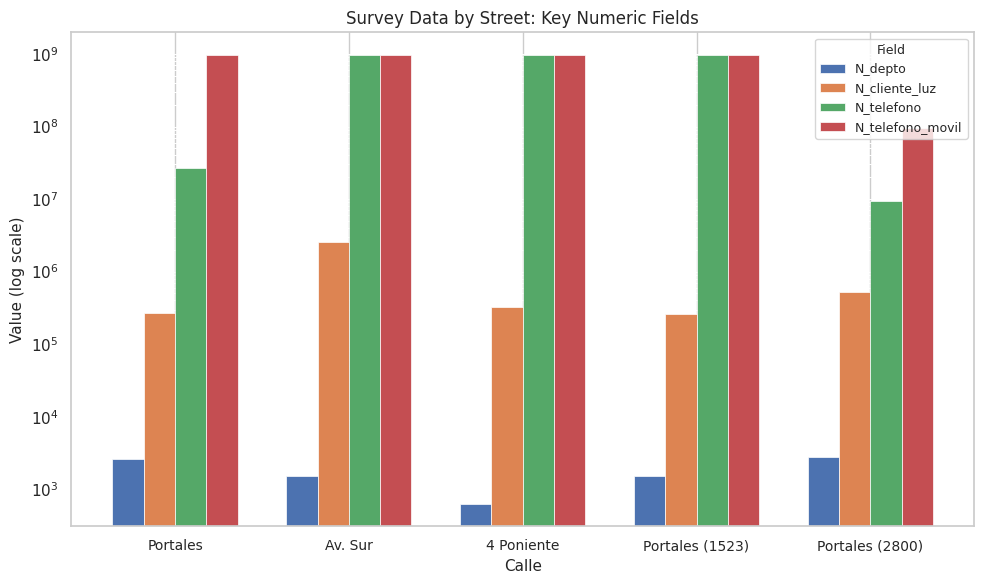

How many data points in N_cliente_luz are above 324732?

2